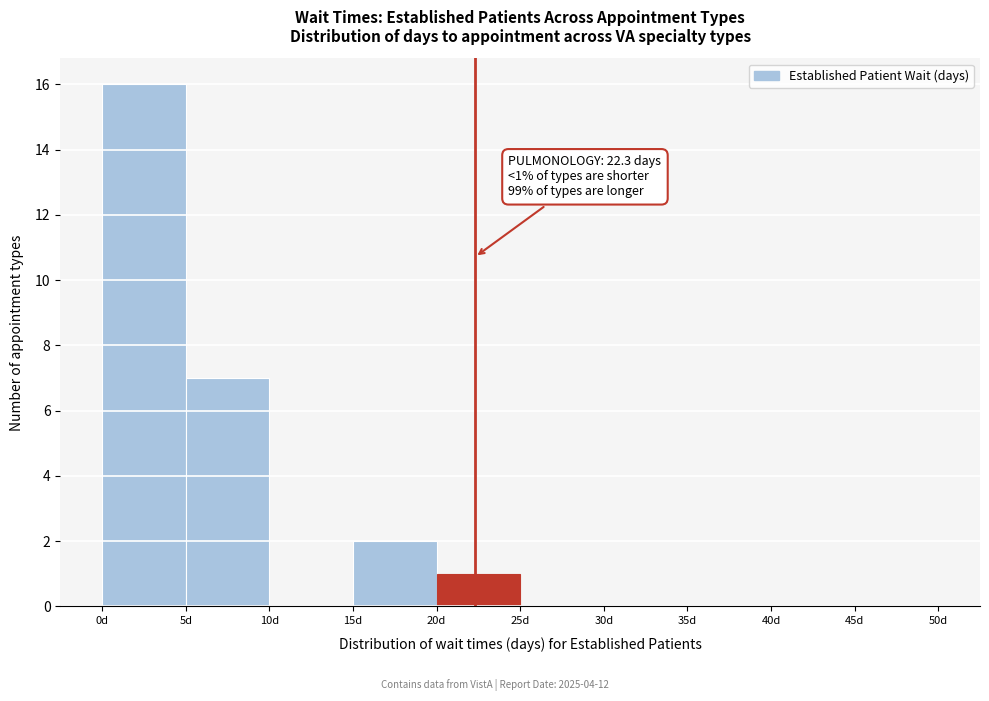

Which range on the x-axis has the tallest bar?

0 to 5